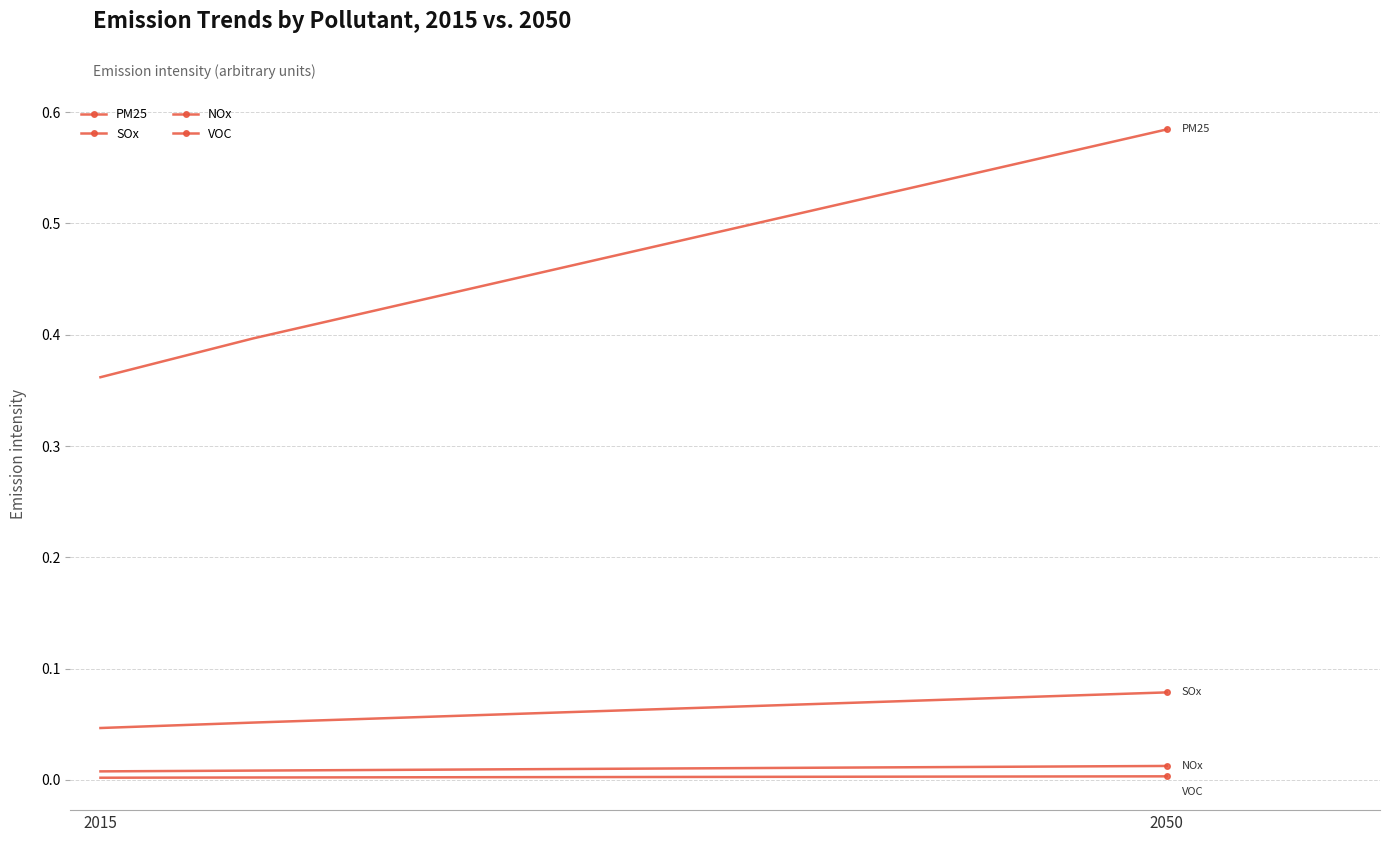

Count the number of categories in the chart.

36